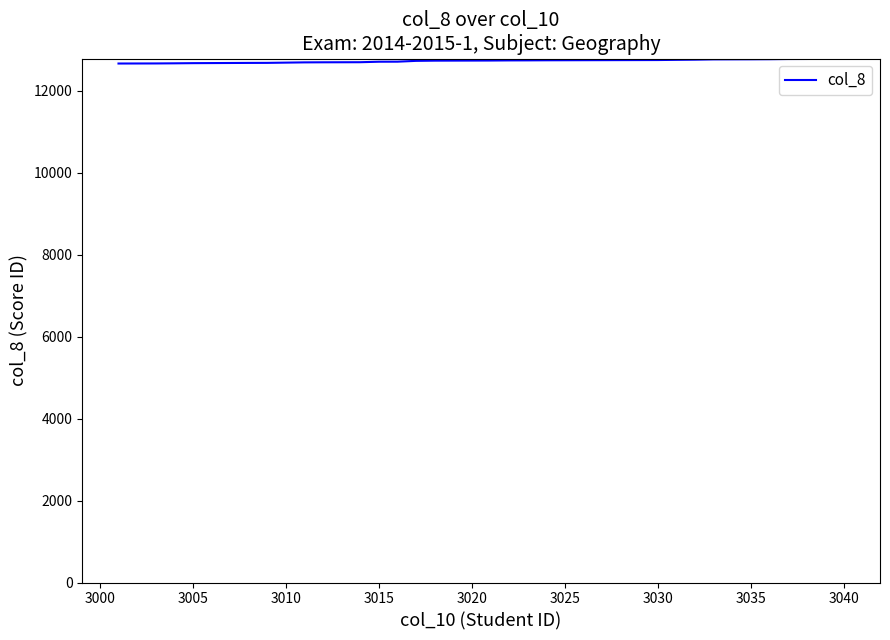

What is the greatest value displayed?

12782